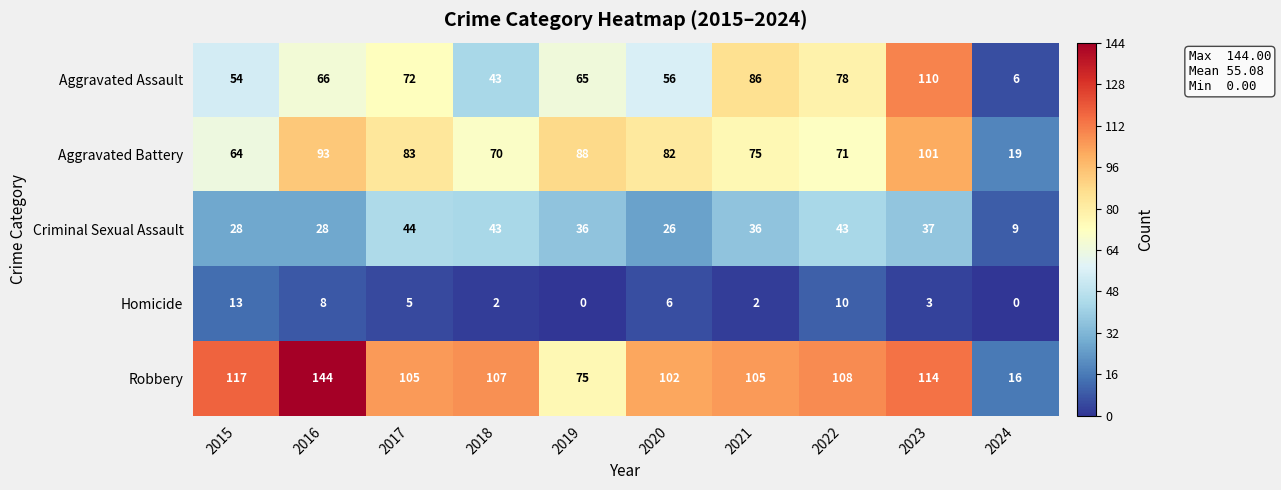

Which series has the widest spread of values?

Robbery